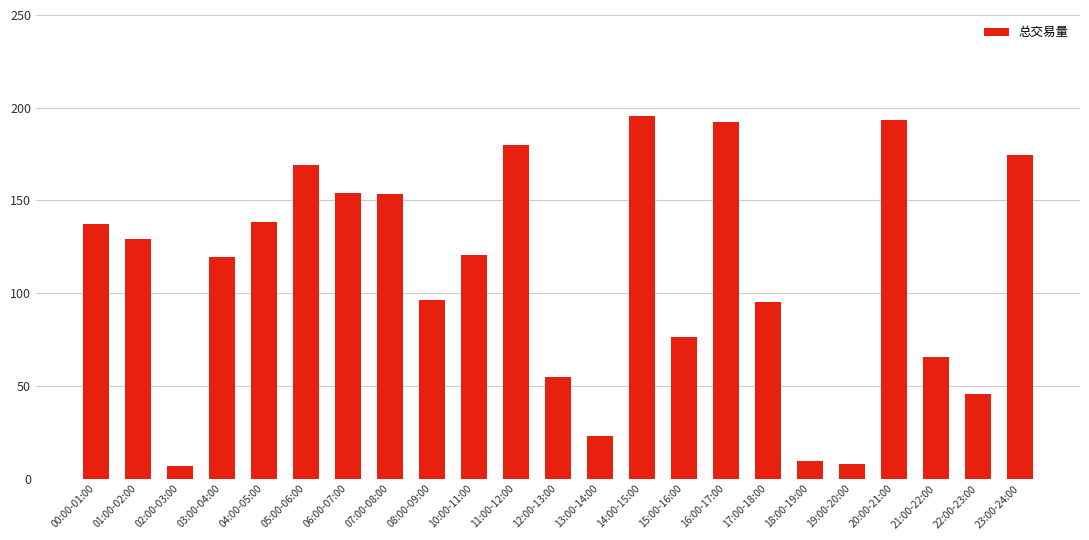

The value at 08:00-09:00 is 96.5. True or false?

True